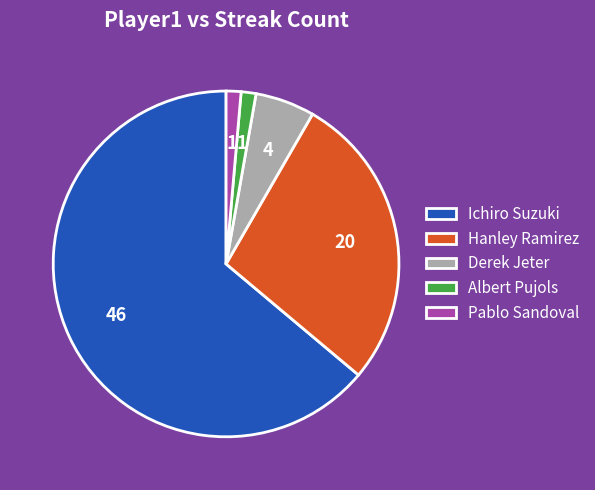

Between Pablo Sandoval and Ichiro Suzuki, which is larger?

Ichiro Suzuki